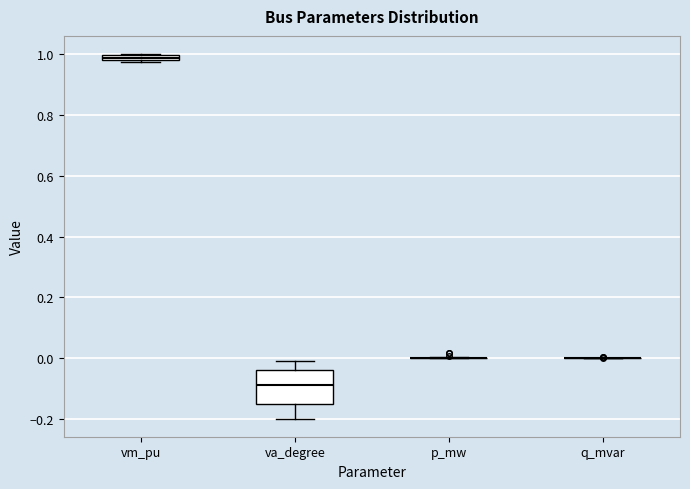

Where is the lower edge of the box for va_degree on the y-axis? The values are not printed on the chart, so give them approximately, as read against the axis.

-0.14